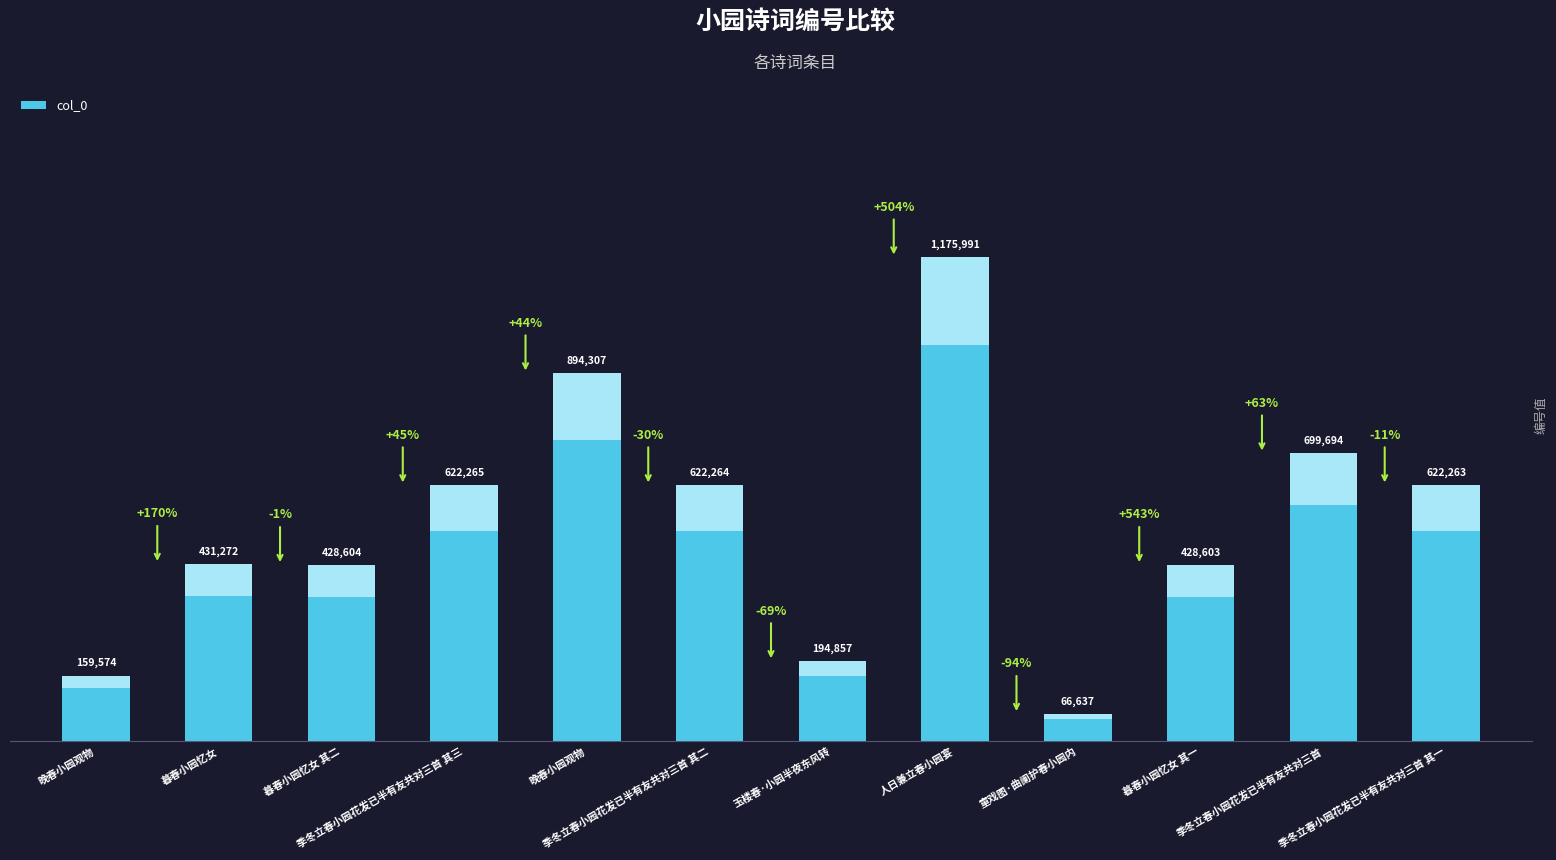

Reading right to left, transcribe all the data shown in this chart.

622263	699694	428603	66637	1175991	194857	622264	894307	622265	428604	431272	159574